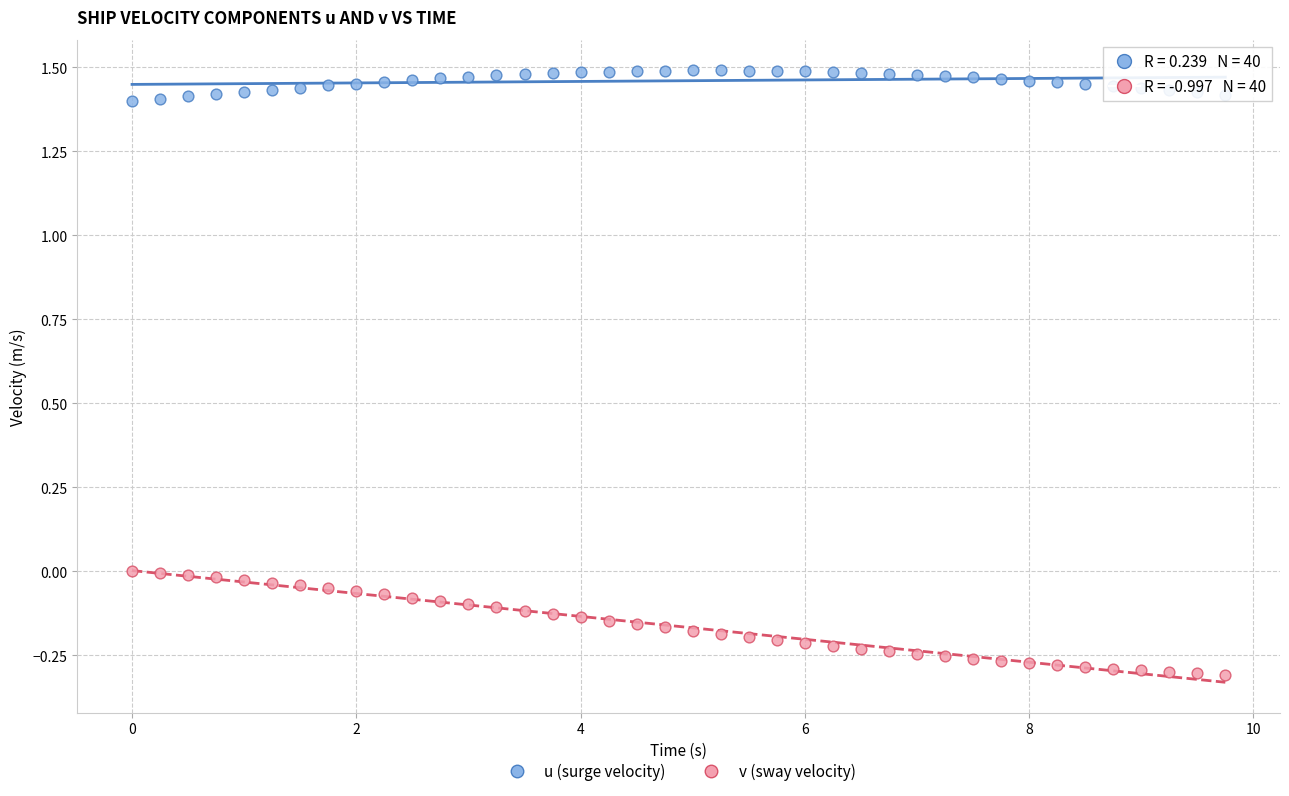

Which series has the largest Y range (max minus min)?

v (sway velocity)